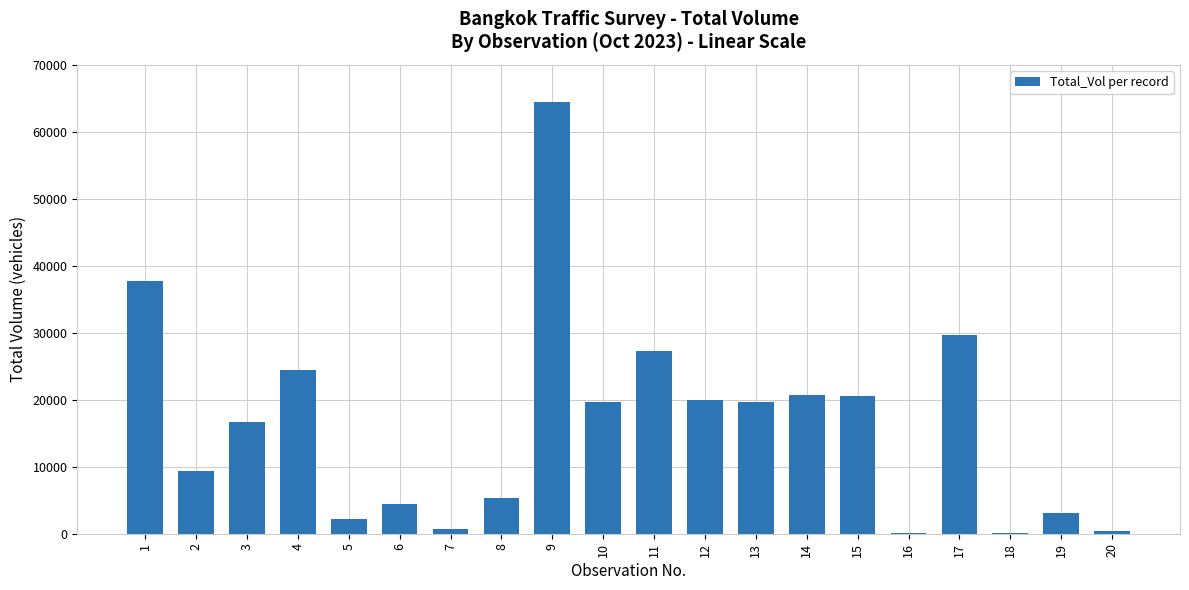

What is the greatest value displayed?

64425.0